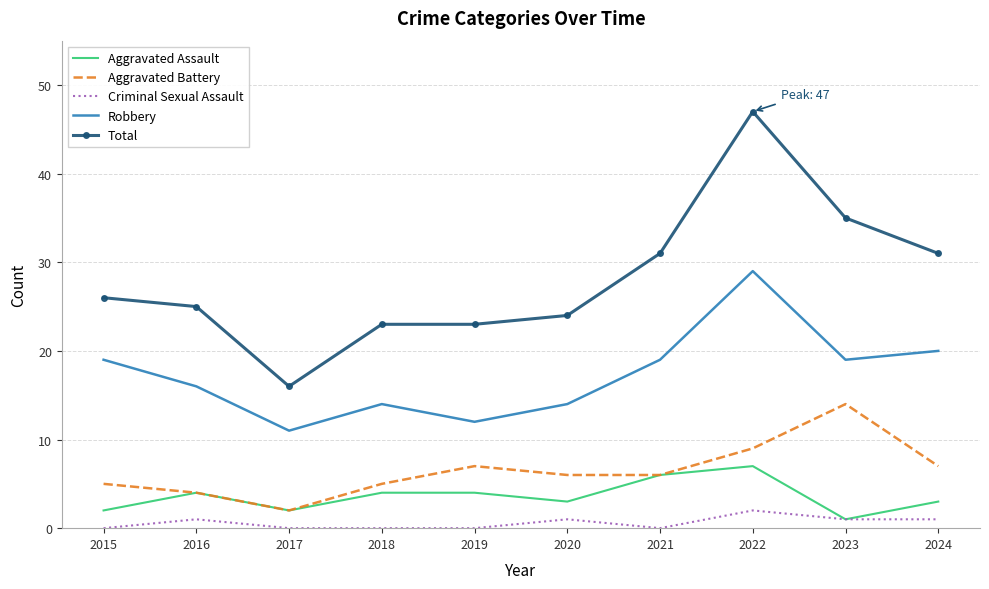

At which label does Aggravated Battery reach its minimum?

2017